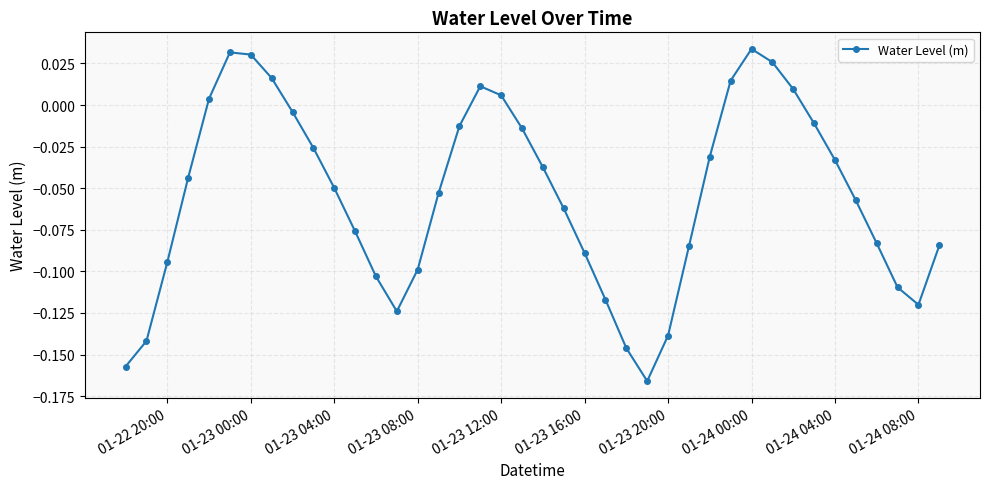

True or false: the data has more than 2 interior local peaks.

True